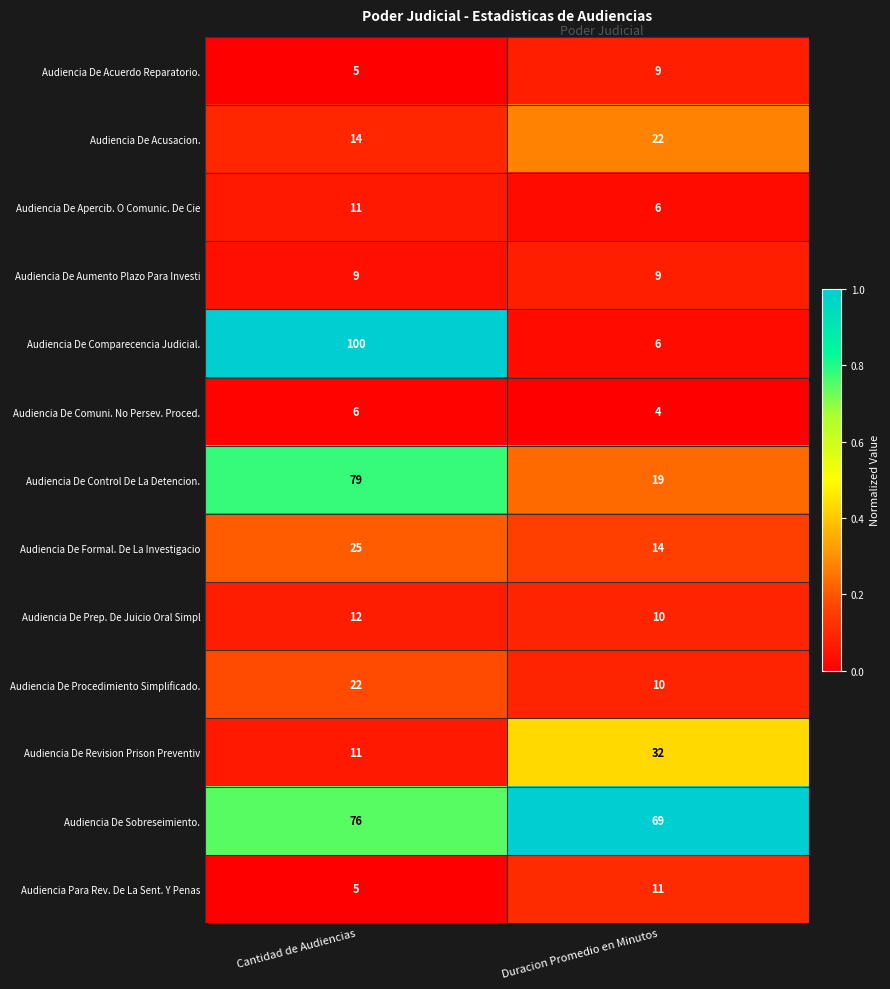

How many series are shown in this chart?

13